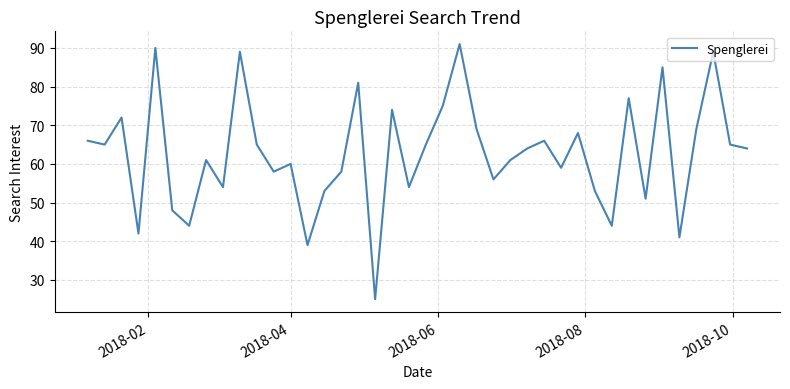

What is the maximum value shown in the chart?

91